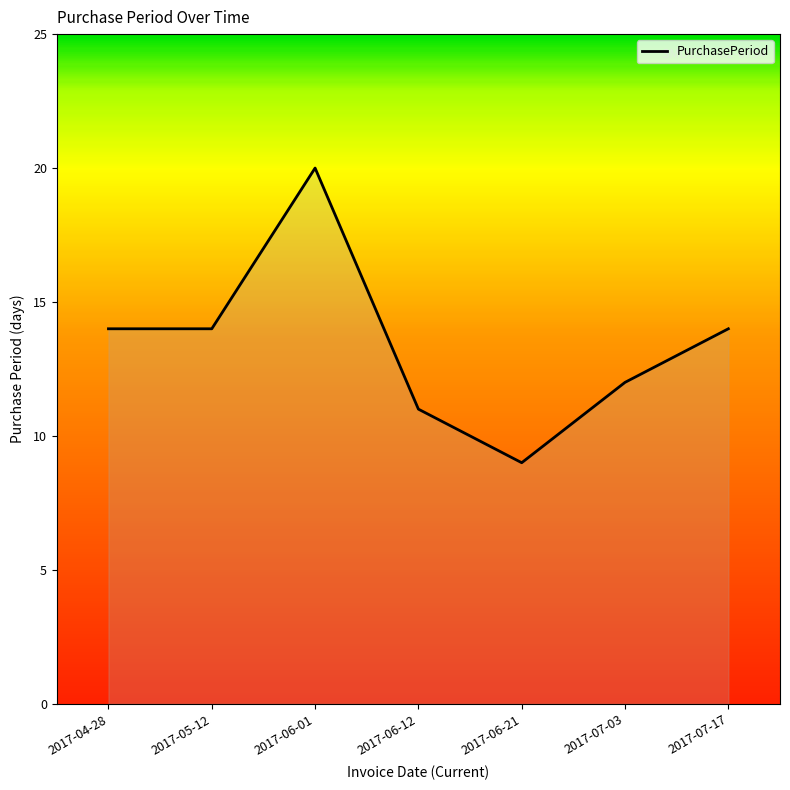

Read the value at 2017-04-28.

14